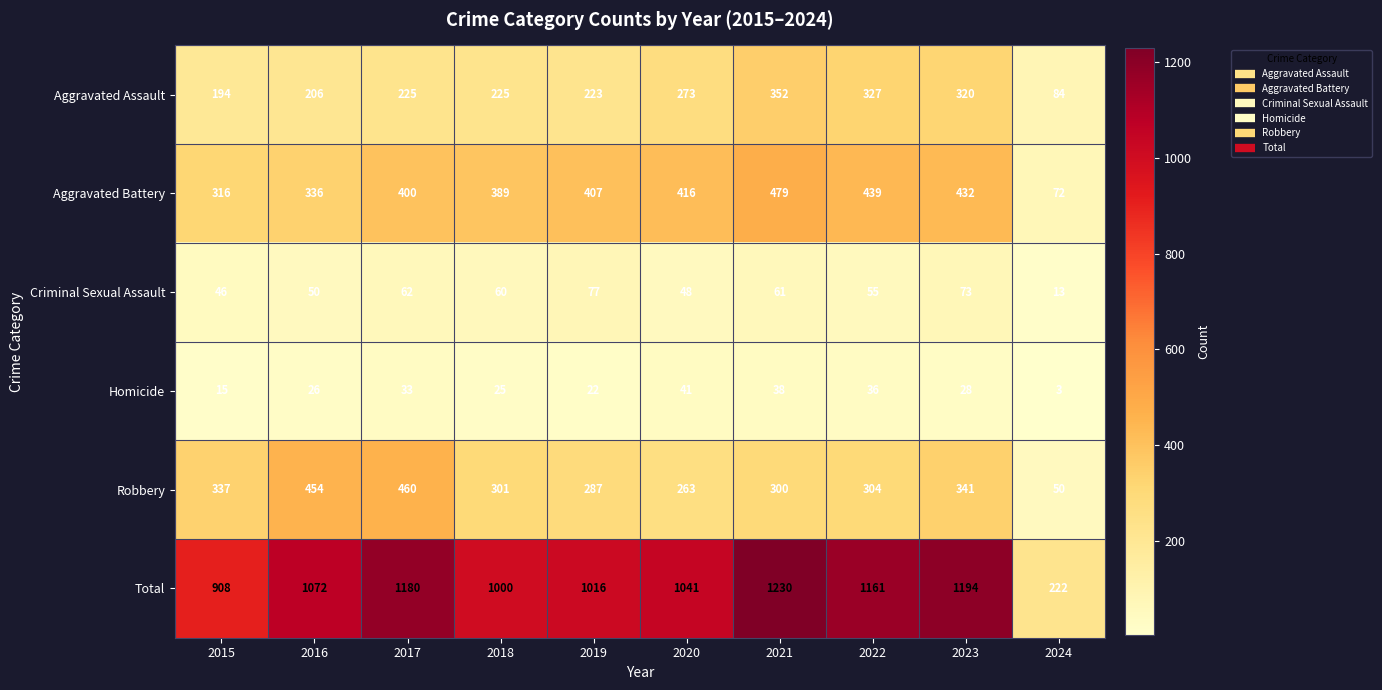

The Aggravated Assault series shows 121 at 2018. True or false?

False